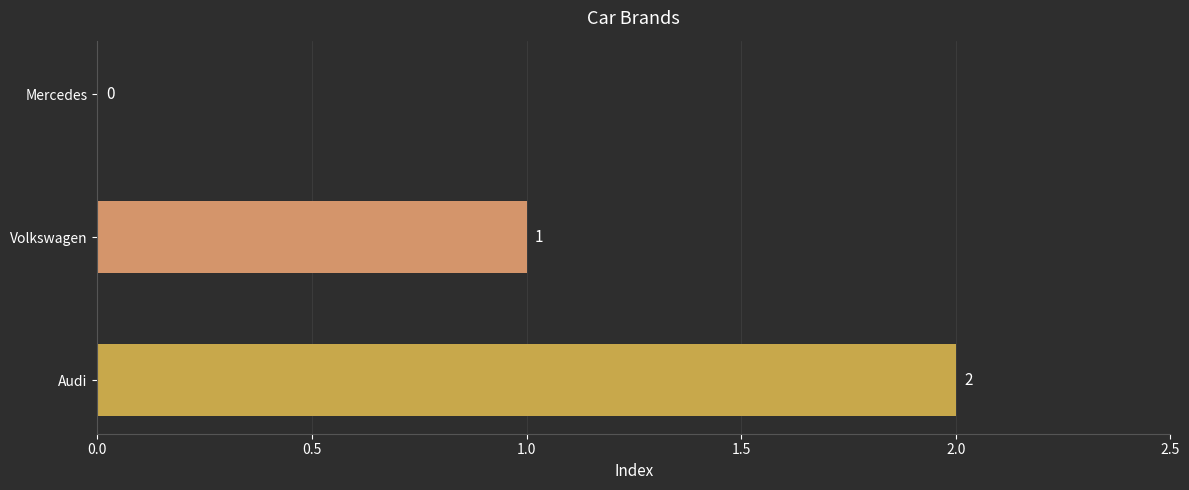

What is the sum of all values?

3